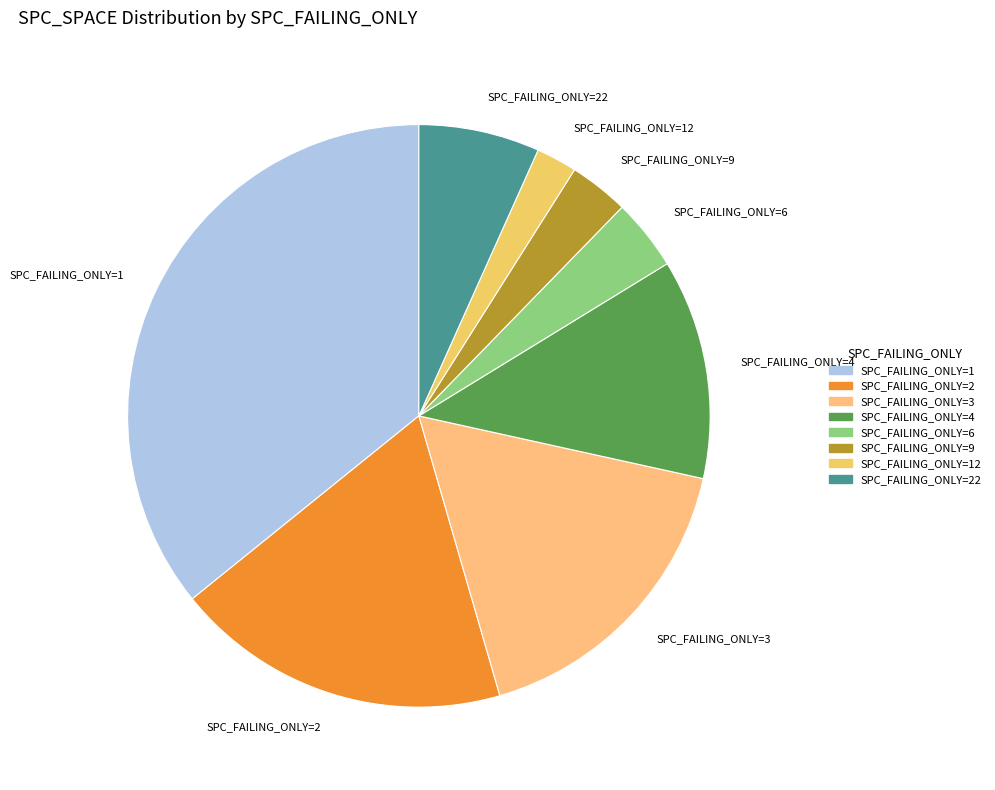

Which slice is the largest?

SPC_FAILING_ONLY=1